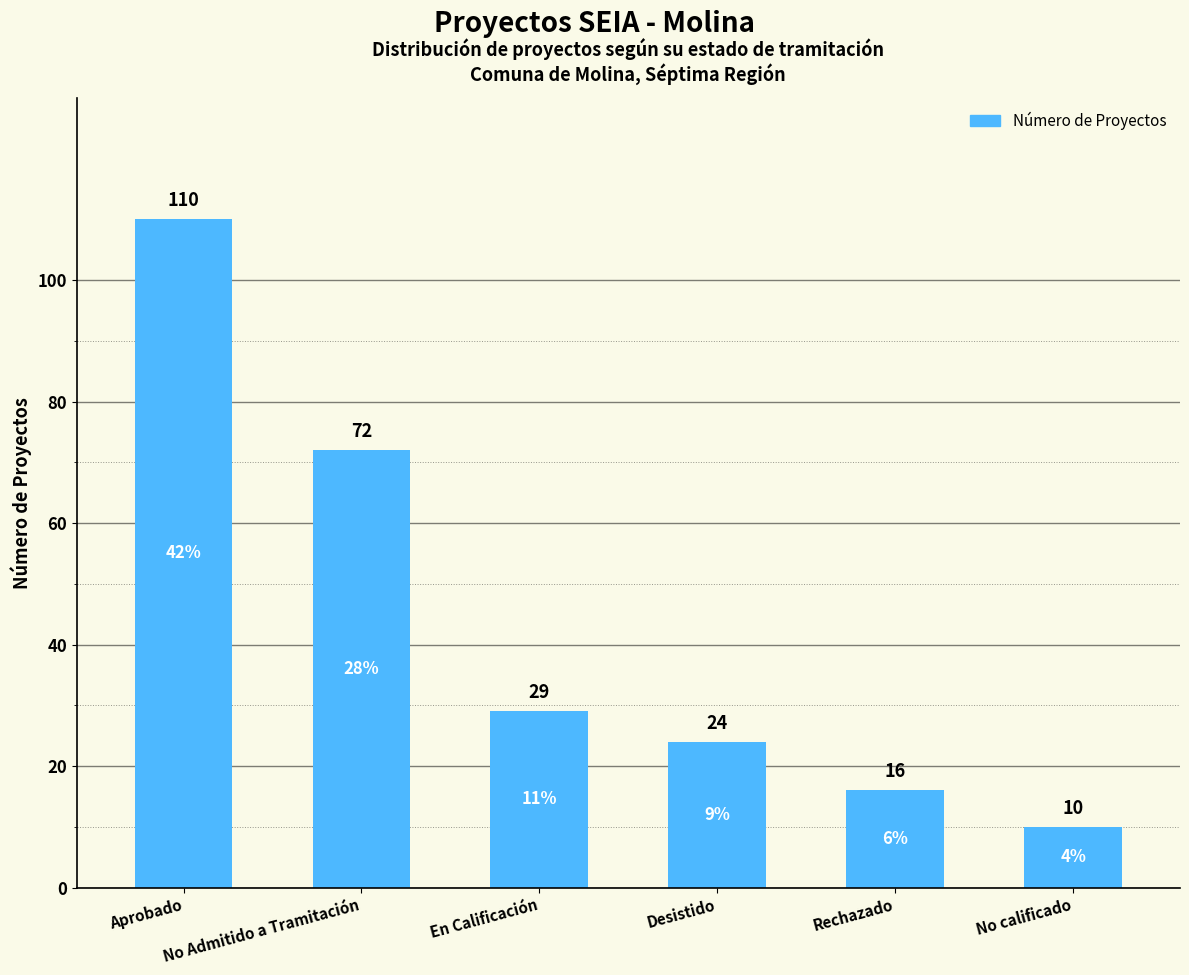

At which label is the value closest to 60?

No Admitido a Tramitación